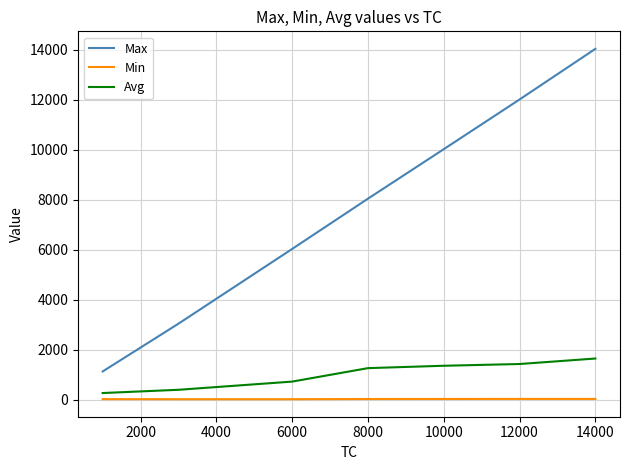

True or false: Max and Avg cross at least once.

False